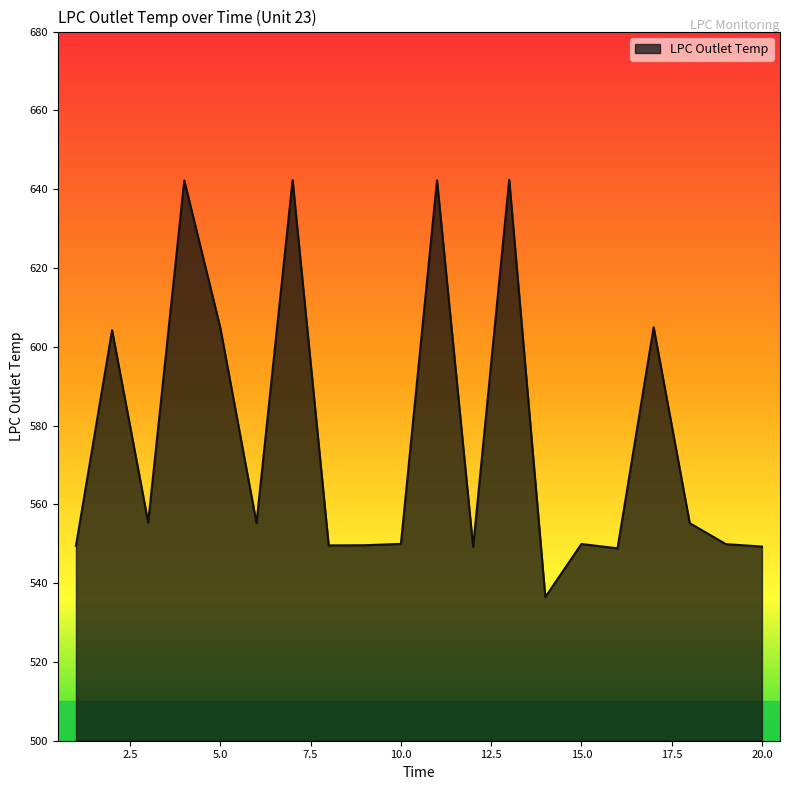

What is the maximum value shown in the chart?

642.4